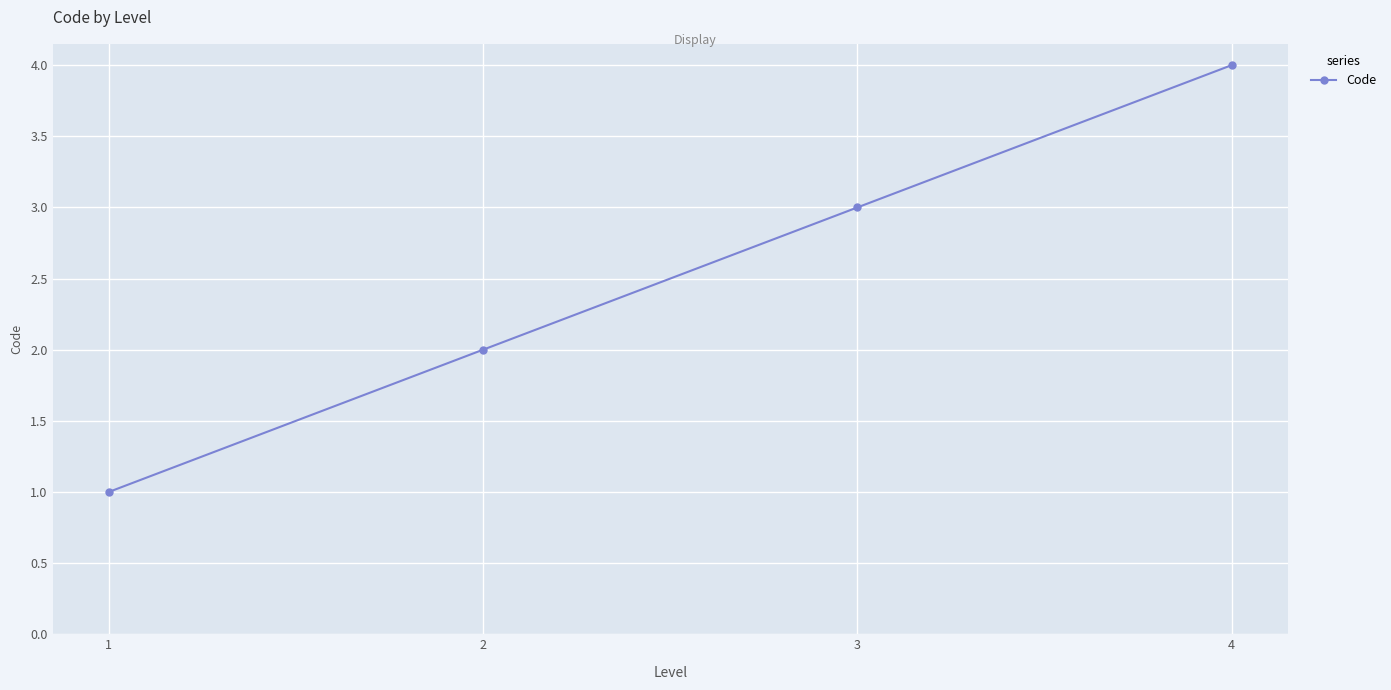

How many data points are less than 3?

2